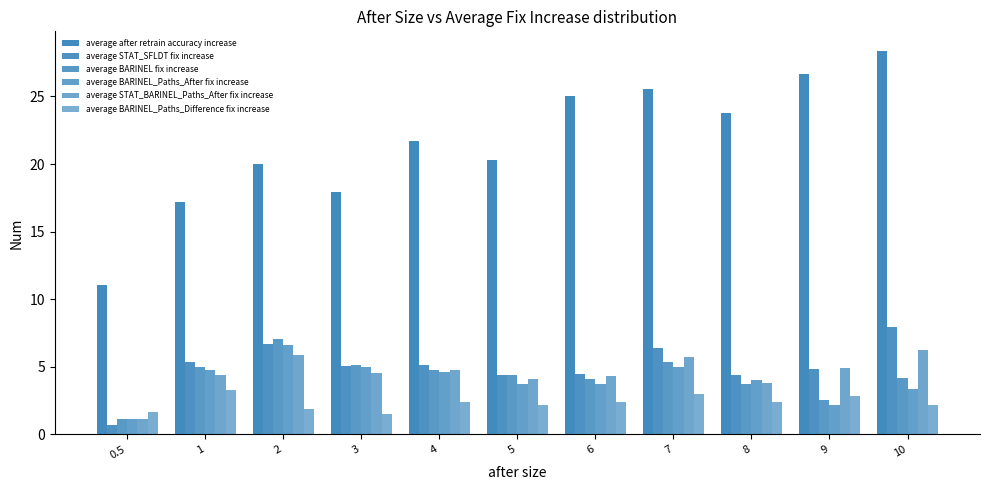

How many categories are shown in the chart?

11